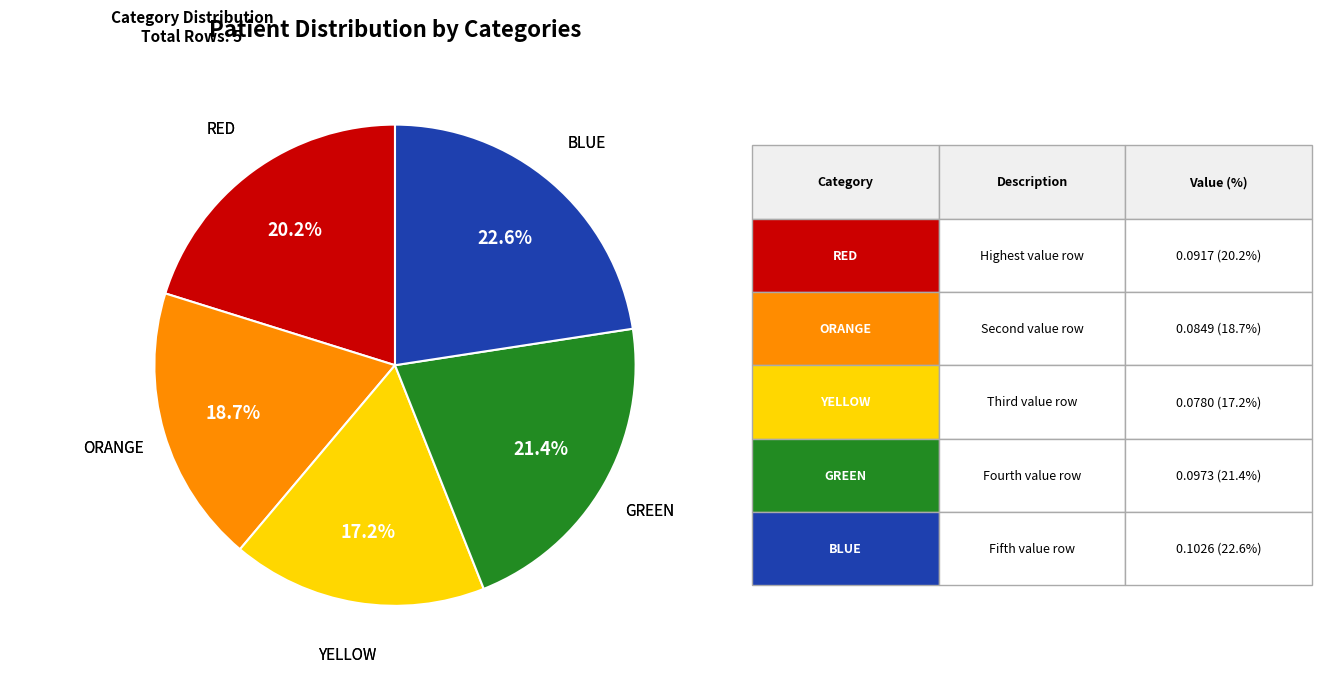

Does any single category account for the majority?

No